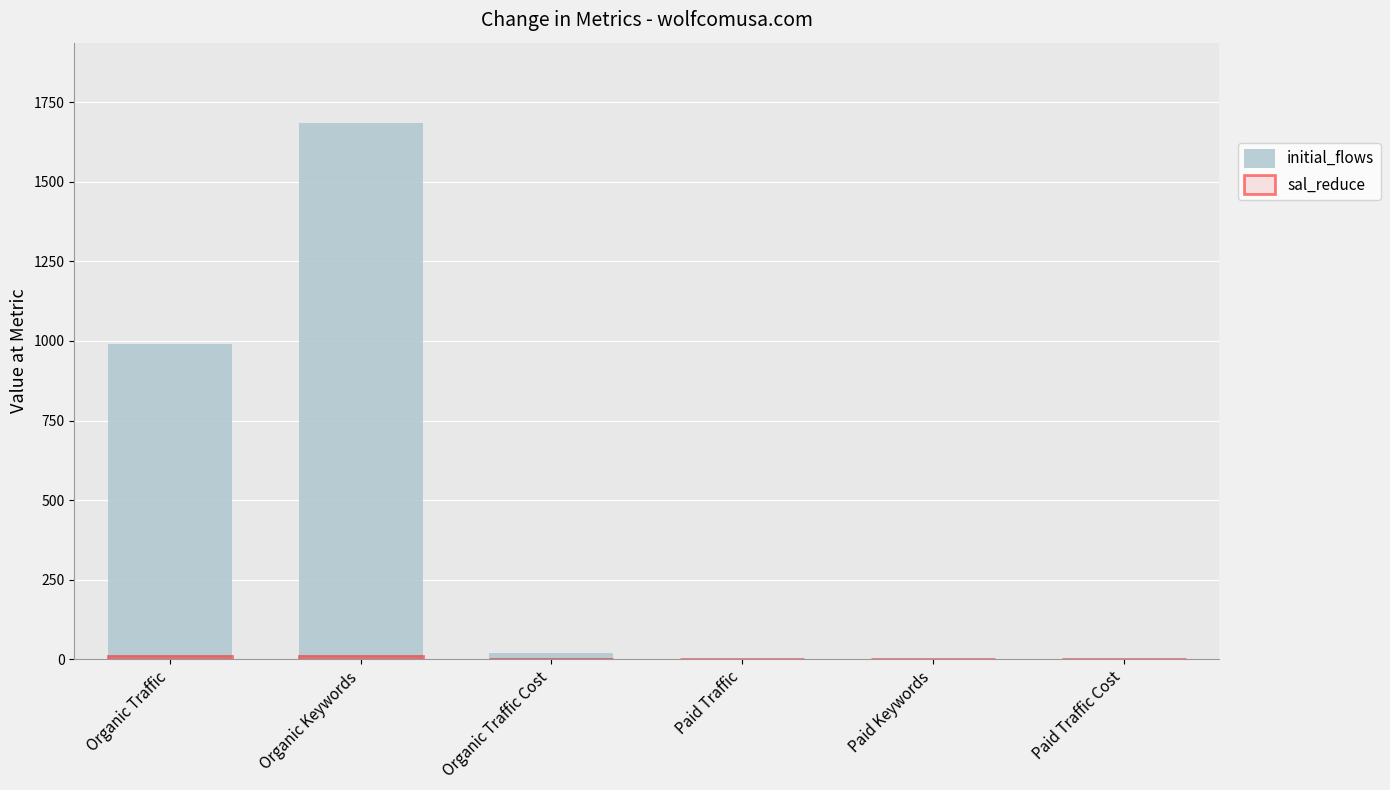

Rank the categories by sal_reduce value from highest to lowest.

Organic Traffic, Organic Keywords, Organic Traffic Cost, Paid Traffic, Paid Keywords, Paid Traffic Cost